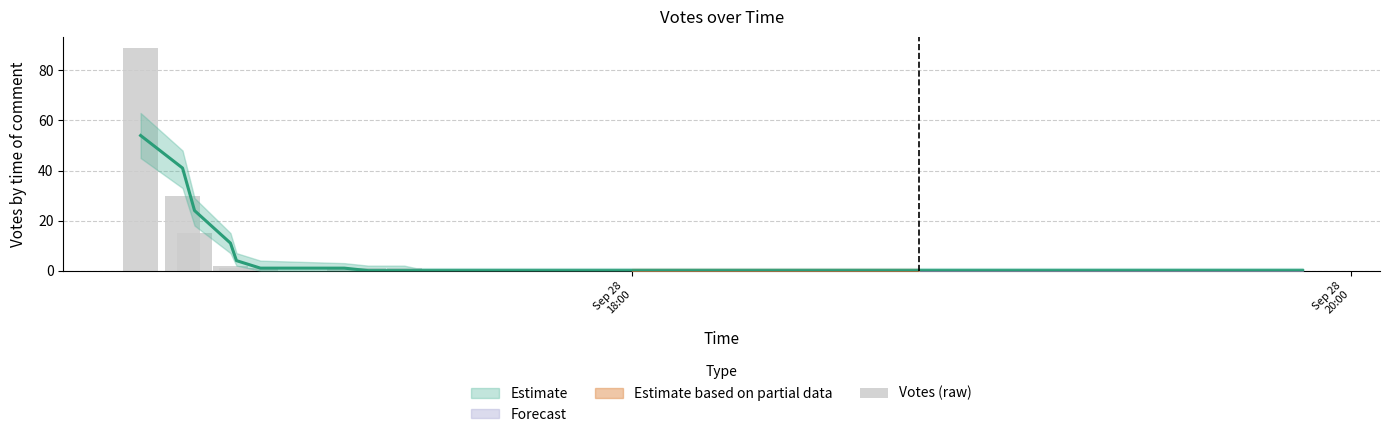

What is the sum of all values?

141